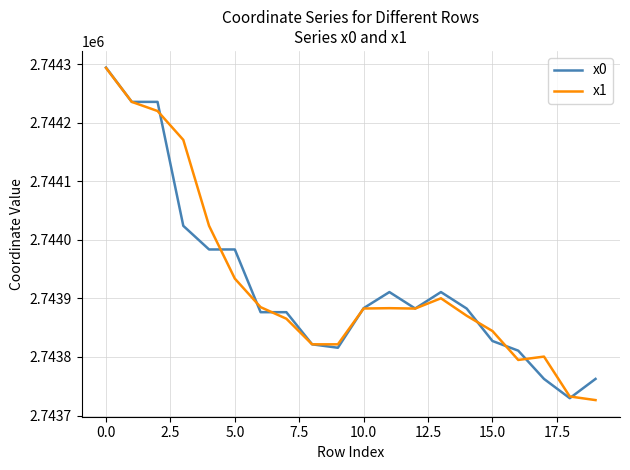

What is the maximum value shown in the chart?

2744294.1